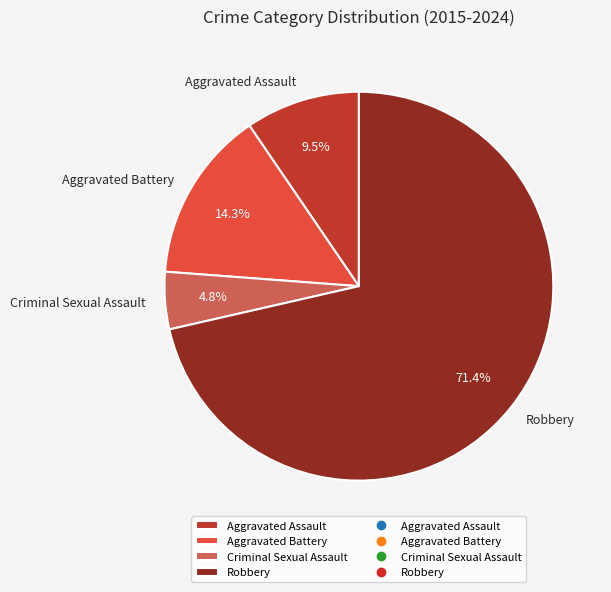

Which category accounts for the majority?

Robbery